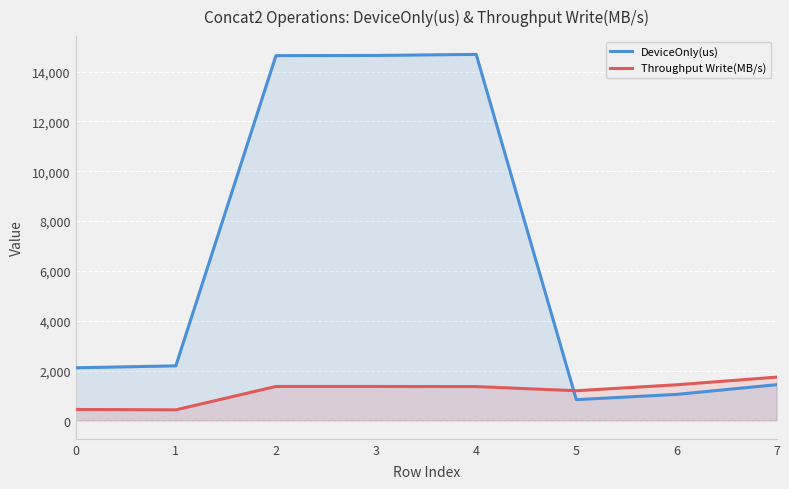

At which label is DeviceOnly(us) closest to 7763?

1